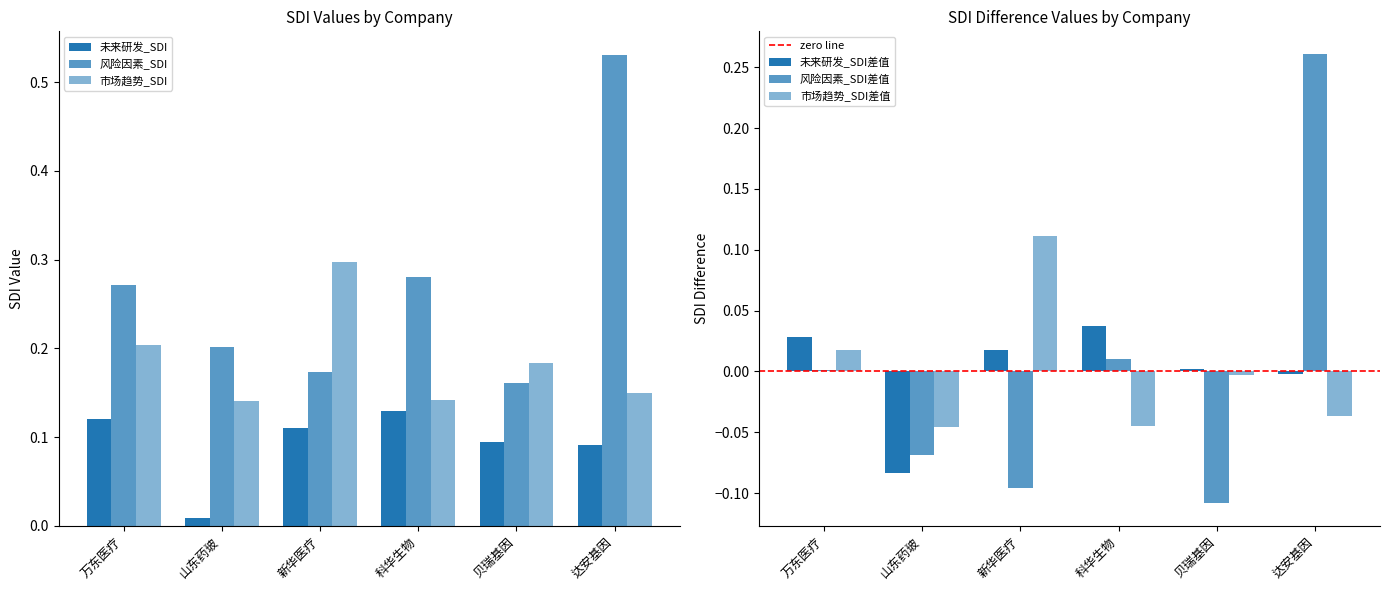

What is the total value across all series at 贝瑞基因?

0.3